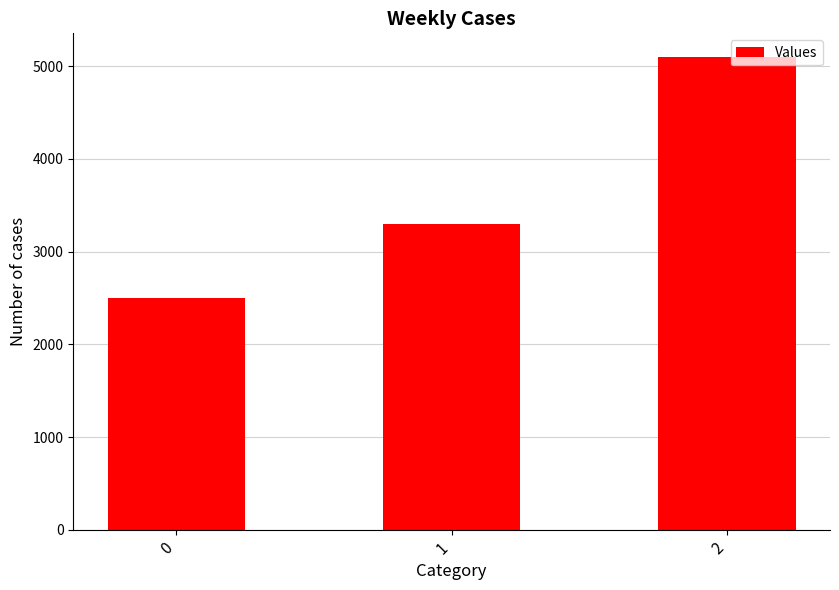

Is it true that the value at 0 is 4004?

False